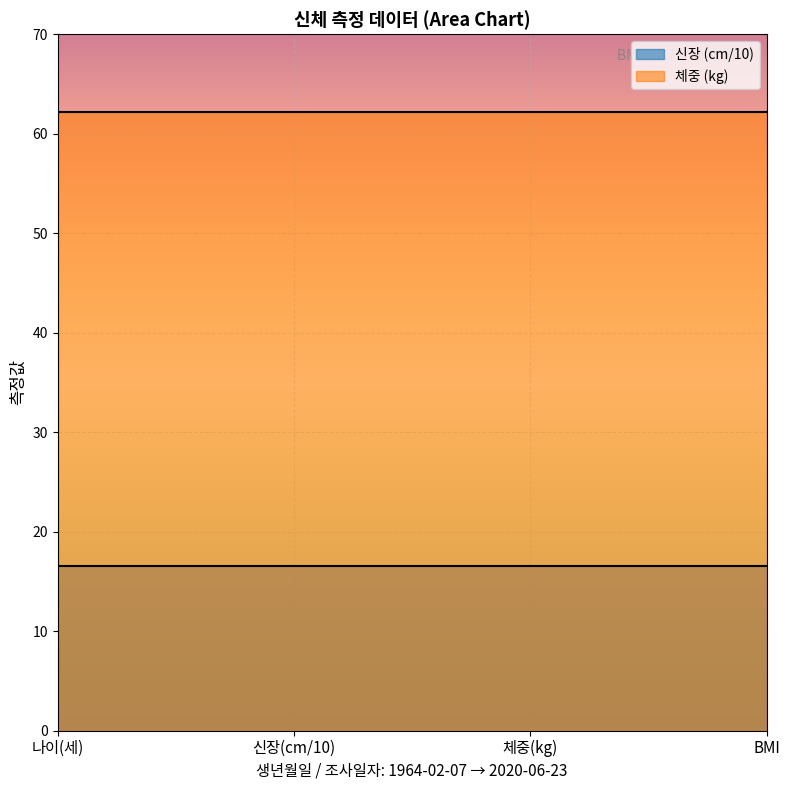

The value of 체중 at 2020-06-23 is 62.2. True or false?

True